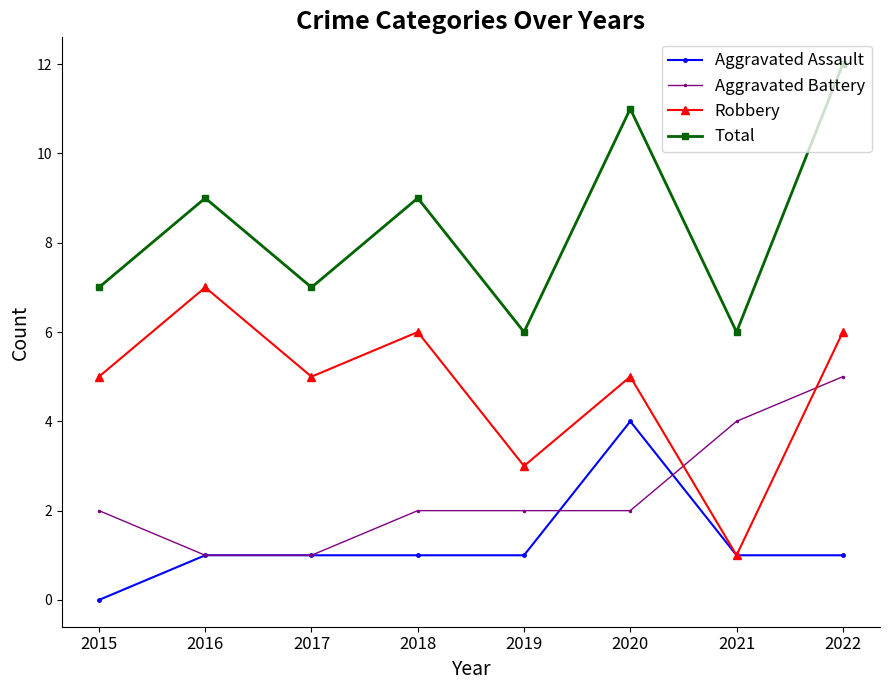

At which label does Robbery reach its peak?

2016